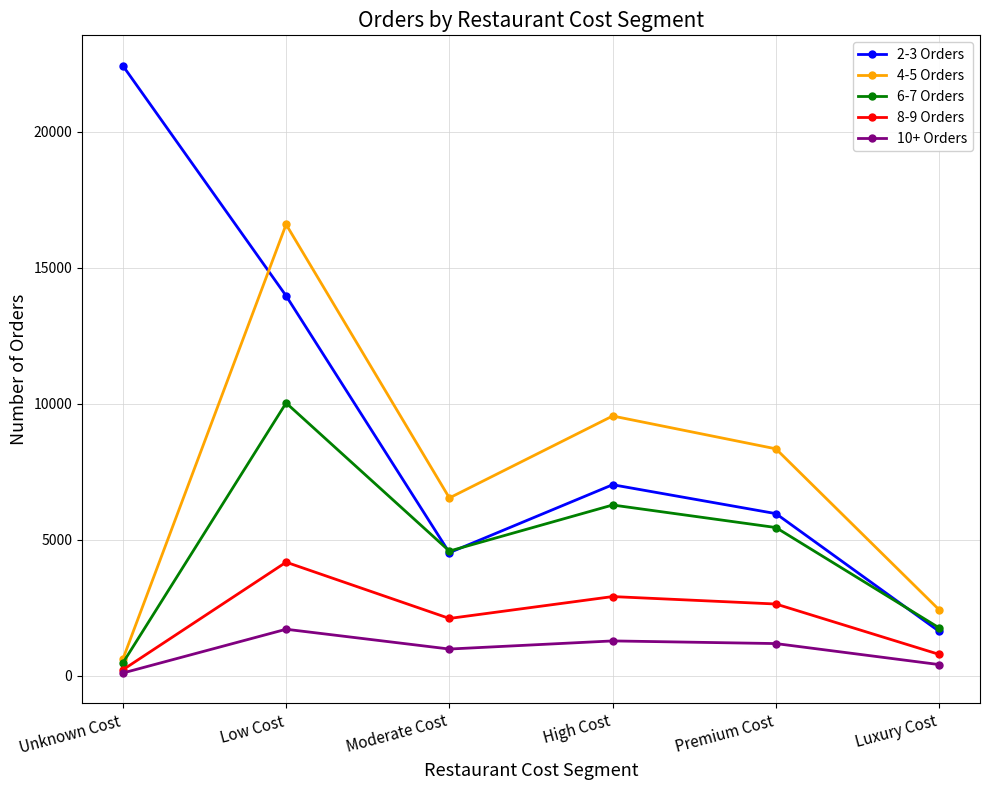

How many lines are shown in the chart?

5